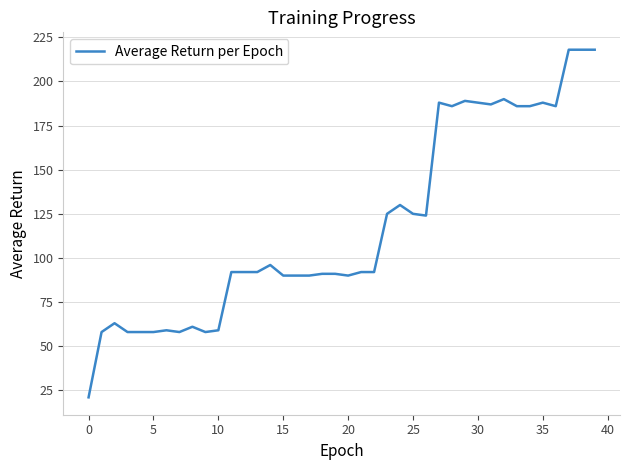

What is the minimum value shown in the chart?

21